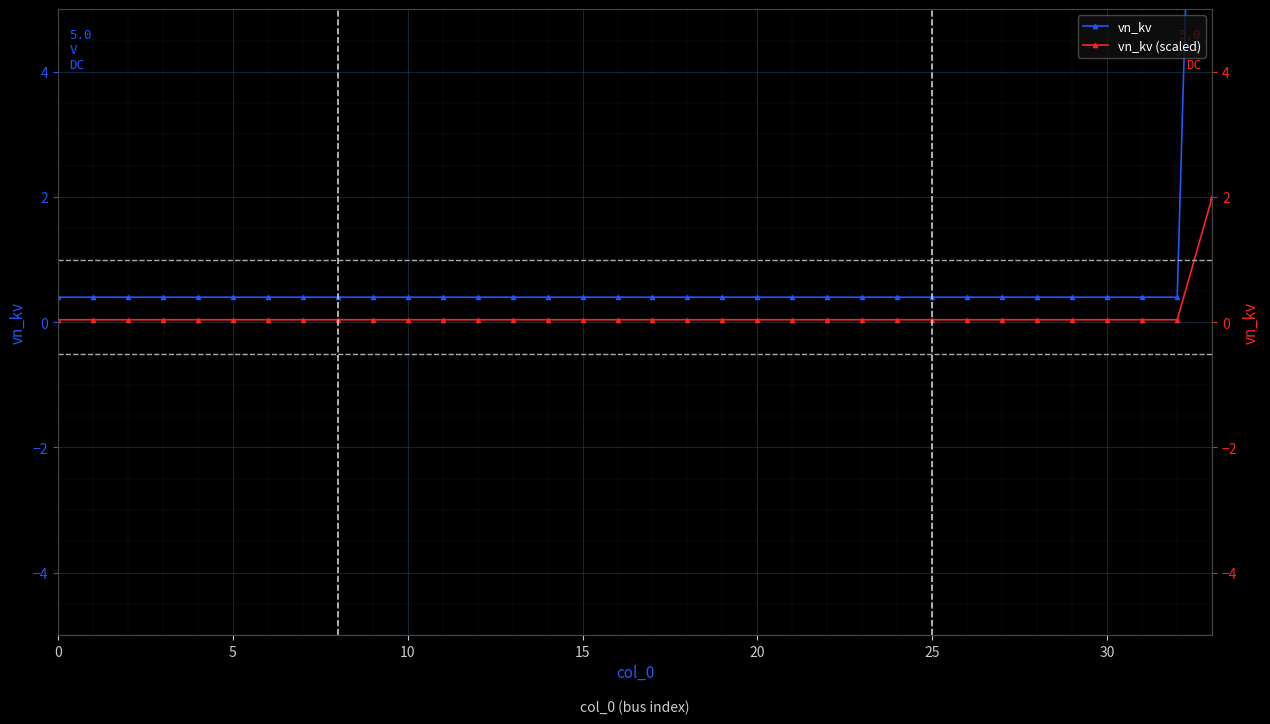

At which label does vn_kv reach its peak?

33